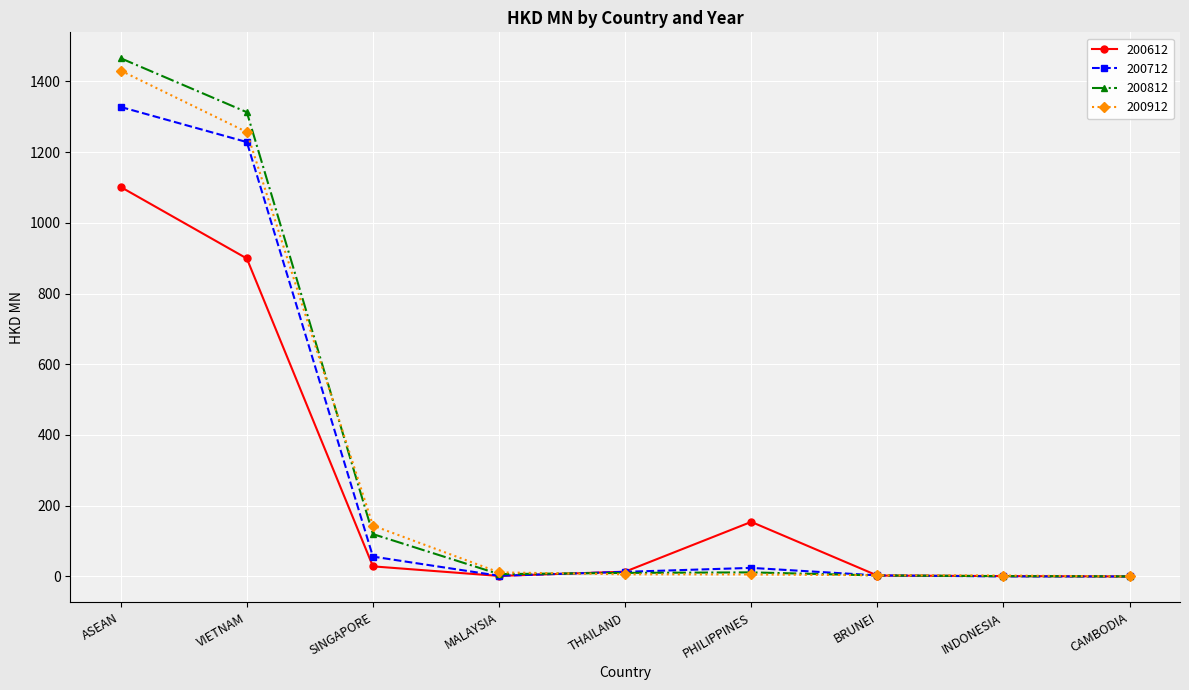

Between ASEAN and INDONESIA, which series saw the biggest shift?

200812